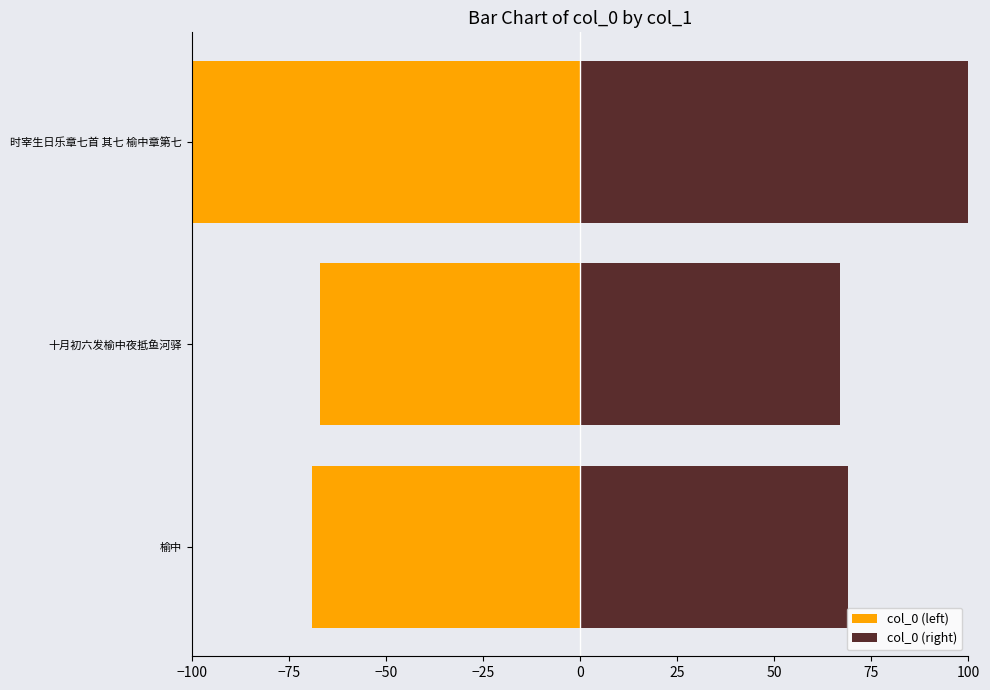

Rank the series by their average value, from highest to lowest.

col_0 (right), col_0 (left)